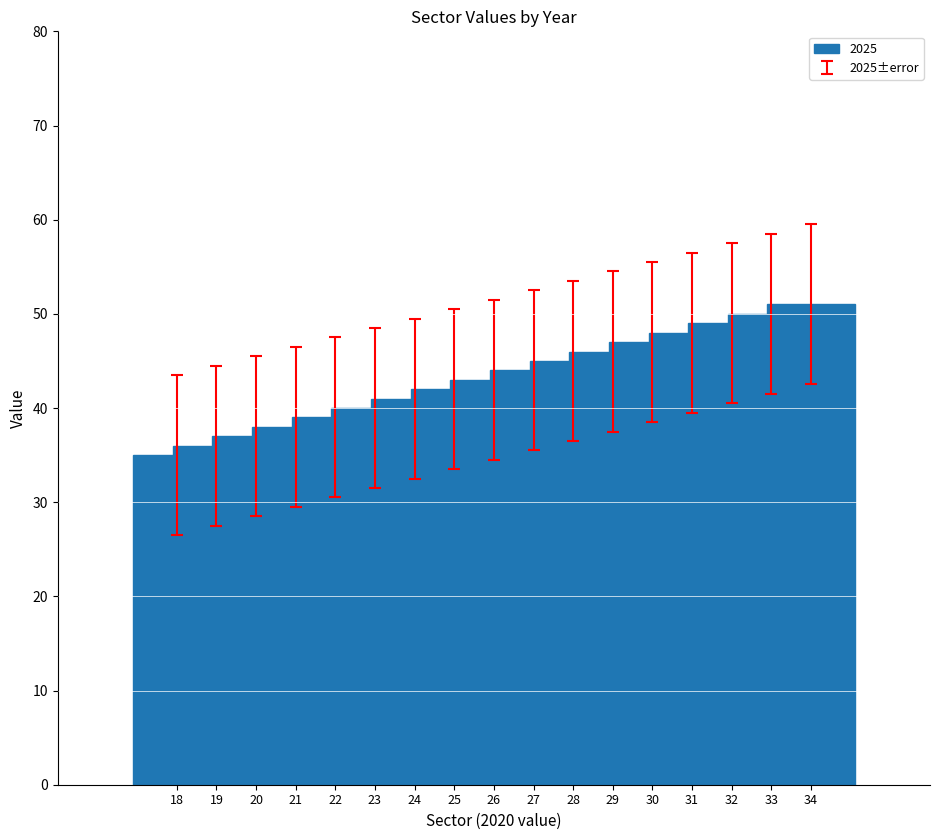

What is the change in value from 21 to 34?

+13